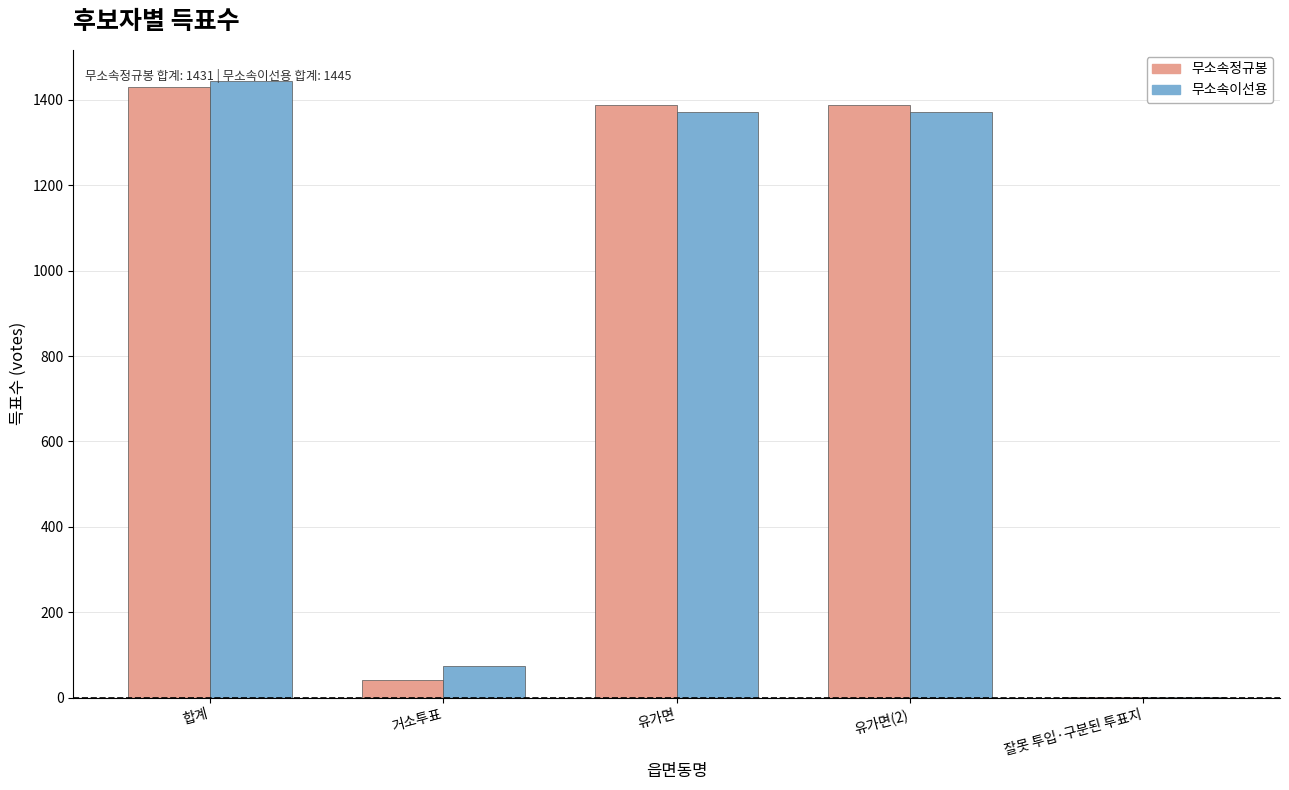

What is the sum of all 무소속이선용 values?

4261